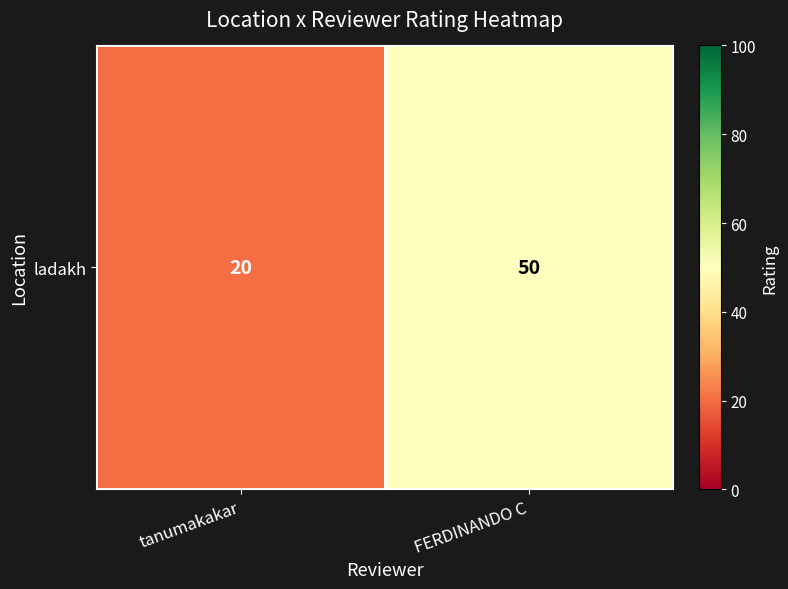

List the labels in order of value, smallest first.

tanumakakar, FERDINANDO C